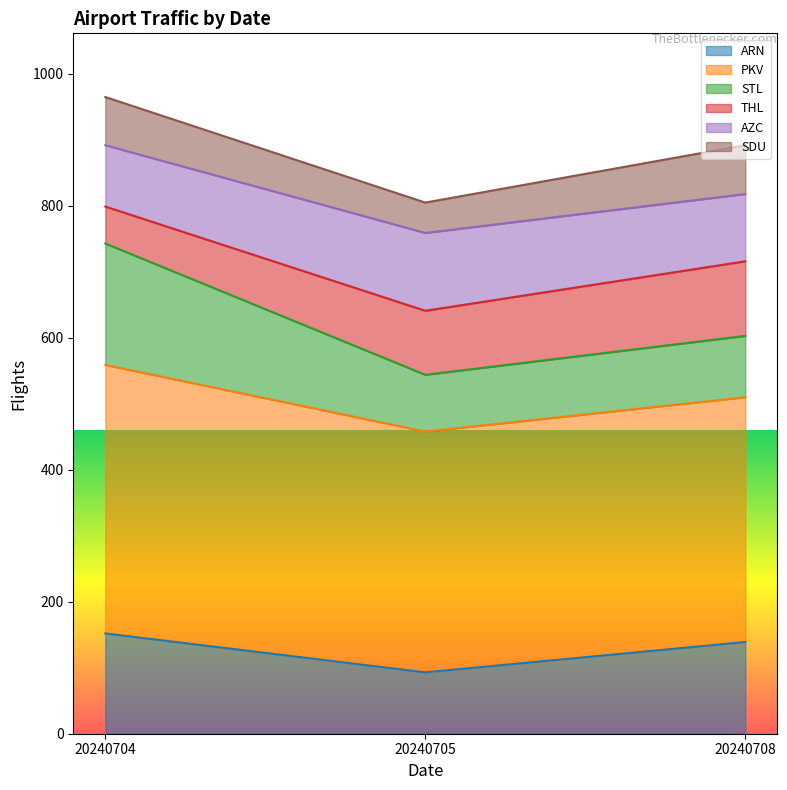

What is the total value across all series at 20240704?

965